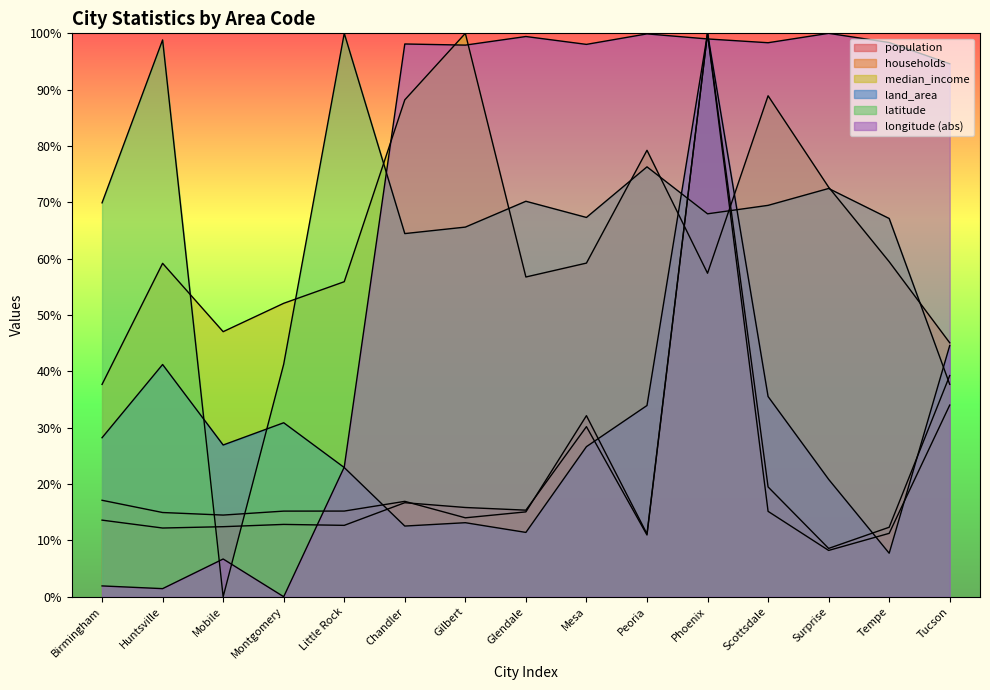

Which series has the largest total across all categories?

longitude